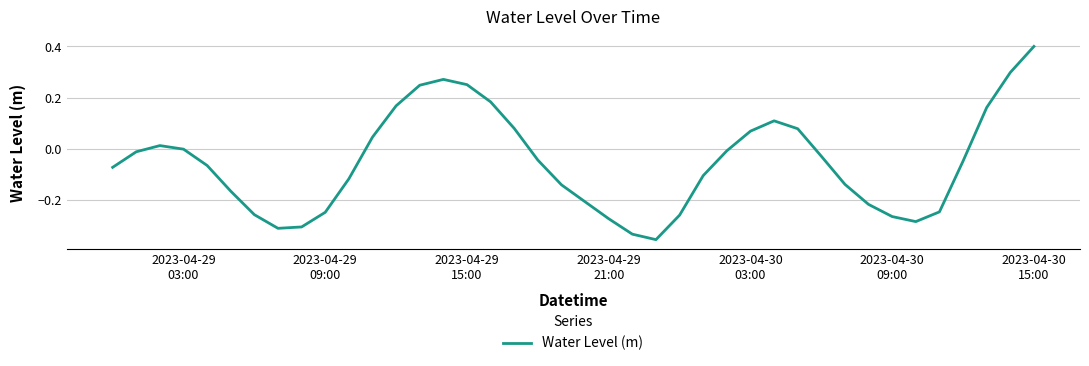

What is the greatest value displayed?

0.4